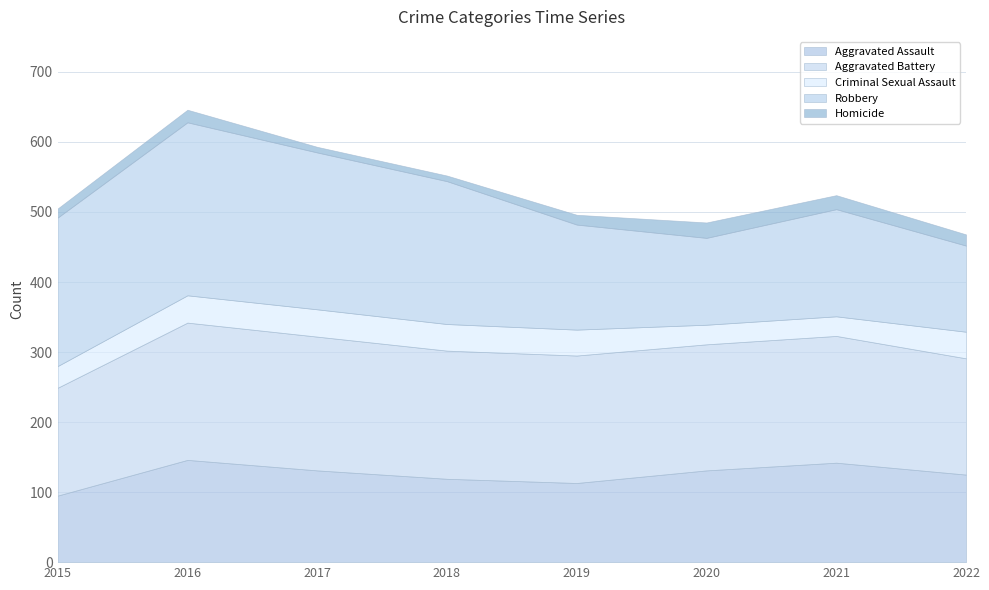

True or false: Criminal Sexual Assault has a value of 64 at 2019.

False